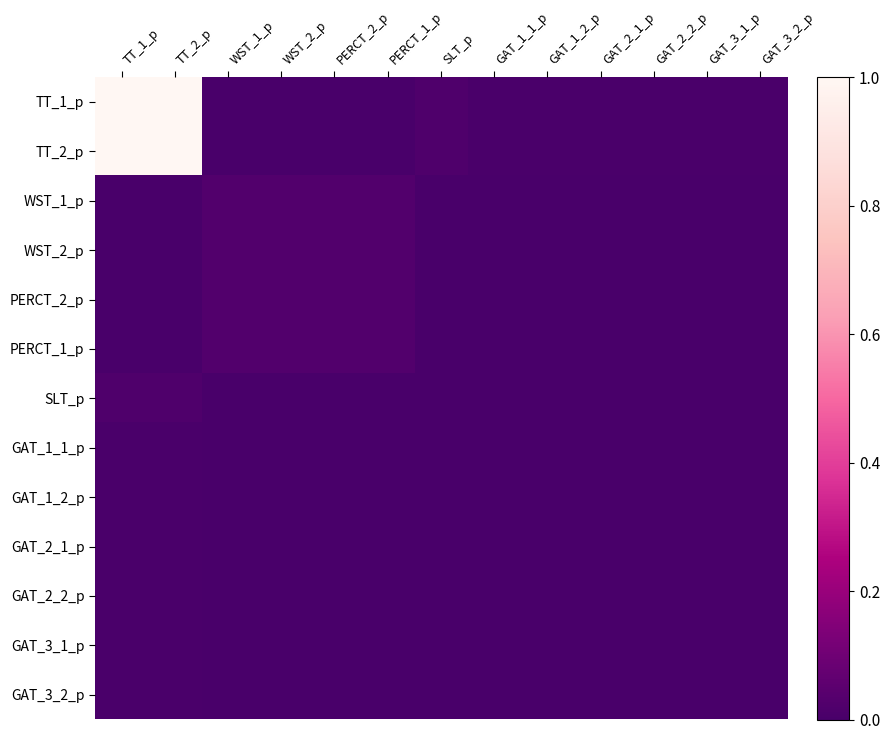

Reading left to right, what are all the values shown in this chart?

TT_1_p: TT_1_p=1.0	TT_2_p=1.0	WST_1_p=0.0	WST_2_p=0.0	PERCT_2_p=0.0	PERCT_1_p=0.0	SLT_p=0.0	GAT_1_1_p=0.0	GAT_1_2_p=0.0	GAT_2_1_p=0.0	GAT_2_2_p=0.0	GAT_3_1_p=0.0	GAT_3_2_p=0.0
TT_2_p: TT_1_p=1.0	TT_2_p=1.0	WST_1_p=0.0	WST_2_p=0.0	PERCT_2_p=0.0	PERCT_1_p=0.0	SLT_p=0.0	GAT_1_1_p=0.0	GAT_1_2_p=0.0	GAT_2_1_p=0.0	GAT_2_2_p=0.0	GAT_3_1_p=0.0	GAT_3_2_p=0.0
WST_1_p: TT_1_p=0.0	TT_2_p=0.0	WST_1_p=0.0	WST_2_p=0.0	PERCT_2_p=0.0	PERCT_1_p=0.0	SLT_p=0.0	GAT_1_1_p=0.0	GAT_1_2_p=0.0	GAT_2_1_p=0.0	GAT_2_2_p=0.0	GAT_3_1_p=0.0	GAT_3_2_p=0.0
WST_2_p: TT_1_p=0.0	TT_2_p=0.0	WST_1_p=0.0	WST_2_p=0.0	PERCT_2_p=0.0	PERCT_1_p=0.0	SLT_p=0.0	GAT_1_1_p=0.0	GAT_1_2_p=0.0	GAT_2_1_p=0.0	GAT_2_2_p=0.0	GAT_3_1_p=0.0	GAT_3_2_p=0.0
PERCT_2_p: TT_1_p=0.0	TT_2_p=0.0	WST_1_p=0.0	WST_2_p=0.0	PERCT_2_p=0.0	PERCT_1_p=0.0	SLT_p=0.0	GAT_1_1_p=0.0	GAT_1_2_p=0.0	GAT_2_1_p=0.0	GAT_2_2_p=0.0	GAT_3_1_p=0.0	GAT_3_2_p=0.0
PERCT_1_p: TT_1_p=0.0	TT_2_p=0.0	WST_1_p=0.0	WST_2_p=0.0	PERCT_2_p=0.0	PERCT_1_p=0.0	SLT_p=0.0	GAT_1_1_p=0.0	GAT_1_2_p=0.0	GAT_2_1_p=0.0	GAT_2_2_p=0.0	GAT_3_1_p=0.0	GAT_3_2_p=0.0
SLT_p: TT_1_p=0.0	TT_2_p=0.0	WST_1_p=0.0	WST_2_p=0.0	PERCT_2_p=0.0	PERCT_1_p=0.0	SLT_p=0.0	GAT_1_1_p=0.0	GAT_1_2_p=0.0	GAT_2_1_p=0.0	GAT_2_2_p=0.0	GAT_3_1_p=0.0	GAT_3_2_p=0.0
GAT_1_1_p: TT_1_p=0.0	TT_2_p=0.0	WST_1_p=0.0	WST_2_p=0.0	PERCT_2_p=0.0	PERCT_1_p=0.0	SLT_p=0.0	GAT_1_1_p=0.0	GAT_1_2_p=0.0	GAT_2_1_p=0.0	GAT_2_2_p=0.0	GAT_3_1_p=0.0	GAT_3_2_p=0.0
GAT_1_2_p: TT_1_p=0.0	TT_2_p=0.0	WST_1_p=0.0	WST_2_p=0.0	PERCT_2_p=0.0	PERCT_1_p=0.0	SLT_p=0.0	GAT_1_1_p=0.0	GAT_1_2_p=0.0	GAT_2_1_p=0.0	GAT_2_2_p=0.0	GAT_3_1_p=0.0	GAT_3_2_p=0.0
GAT_2_1_p: TT_1_p=0.0	TT_2_p=0.0	WST_1_p=0.0	WST_2_p=0.0	PERCT_2_p=0.0	PERCT_1_p=0.0	SLT_p=0.0	GAT_1_1_p=0.0	GAT_1_2_p=0.0	GAT_2_1_p=0.0	GAT_2_2_p=0.0	GAT_3_1_p=0.0	GAT_3_2_p=0.0
GAT_2_2_p: TT_1_p=0.0	TT_2_p=0.0	WST_1_p=0.0	WST_2_p=0.0	PERCT_2_p=0.0	PERCT_1_p=0.0	SLT_p=0.0	GAT_1_1_p=0.0	GAT_1_2_p=0.0	GAT_2_1_p=0.0	GAT_2_2_p=0.0	GAT_3_1_p=0.0	GAT_3_2_p=0.0
GAT_3_1_p: TT_1_p=0.0	TT_2_p=0.0	WST_1_p=0.0	WST_2_p=0.0	PERCT_2_p=0.0	PERCT_1_p=0.0	SLT_p=0.0	GAT_1_1_p=0.0	GAT_1_2_p=0.0	GAT_2_1_p=0.0	GAT_2_2_p=0.0	GAT_3_1_p=0.0	GAT_3_2_p=0.0
GAT_3_2_p: TT_1_p=0.0	TT_2_p=0.0	WST_1_p=0.0	WST_2_p=0.0	PERCT_2_p=0.0	PERCT_1_p=0.0	SLT_p=0.0	GAT_1_1_p=0.0	GAT_1_2_p=0.0	GAT_2_1_p=0.0	GAT_2_2_p=0.0	GAT_3_1_p=0.0	GAT_3_2_p=0.0